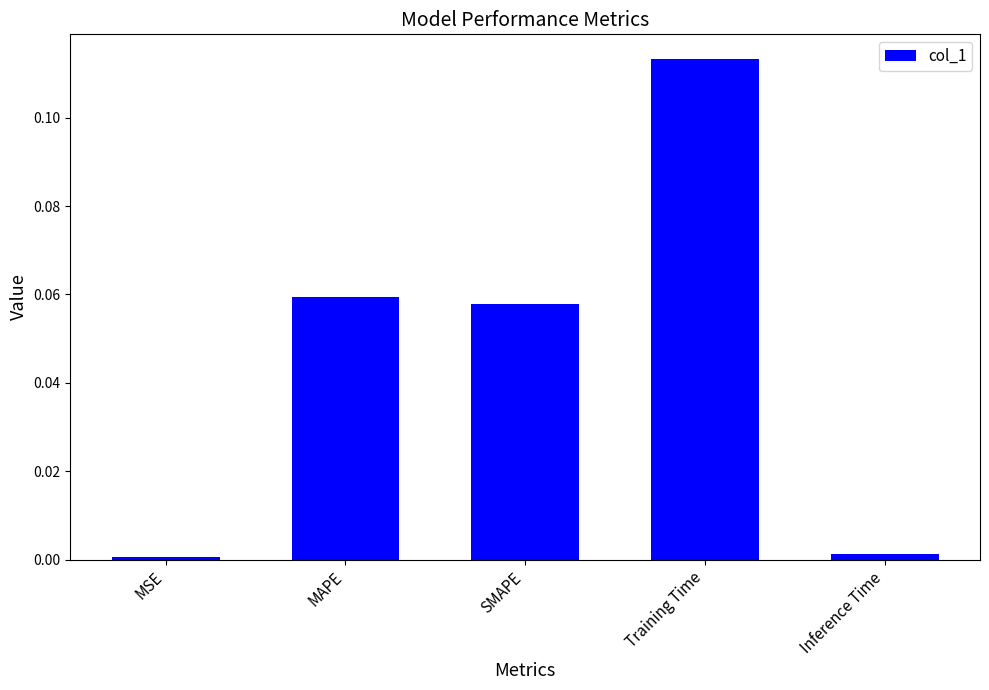

At which category does the chart reach its peak across all series?

Training Time